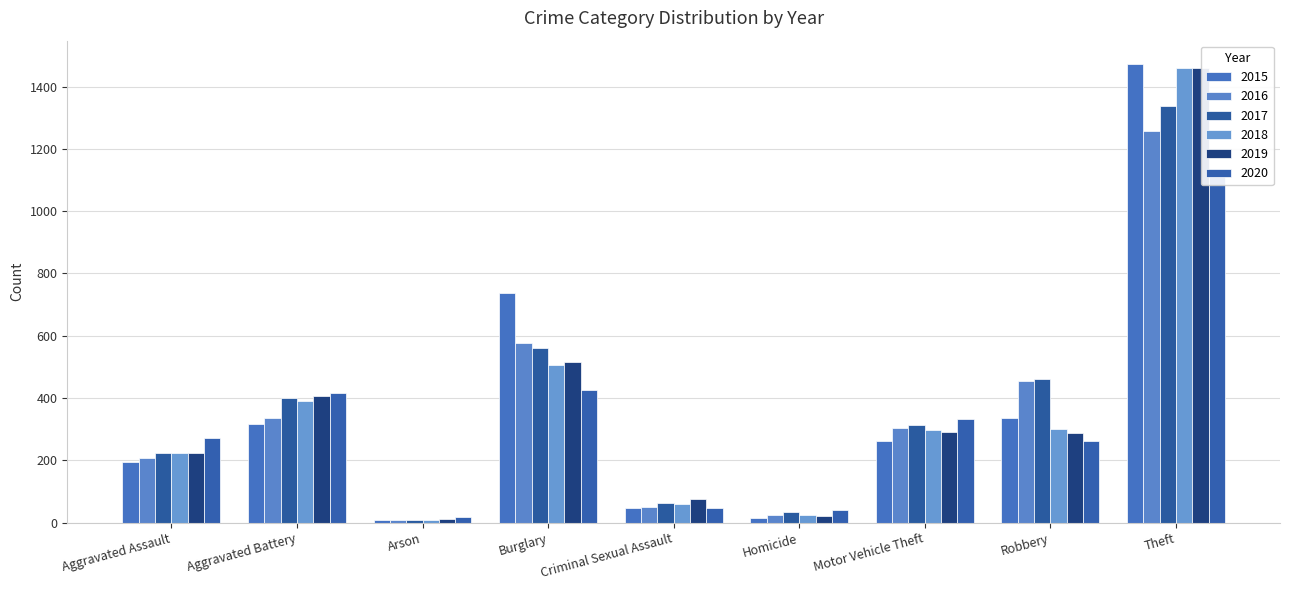

How many data points in 2016 are less than 304?

4